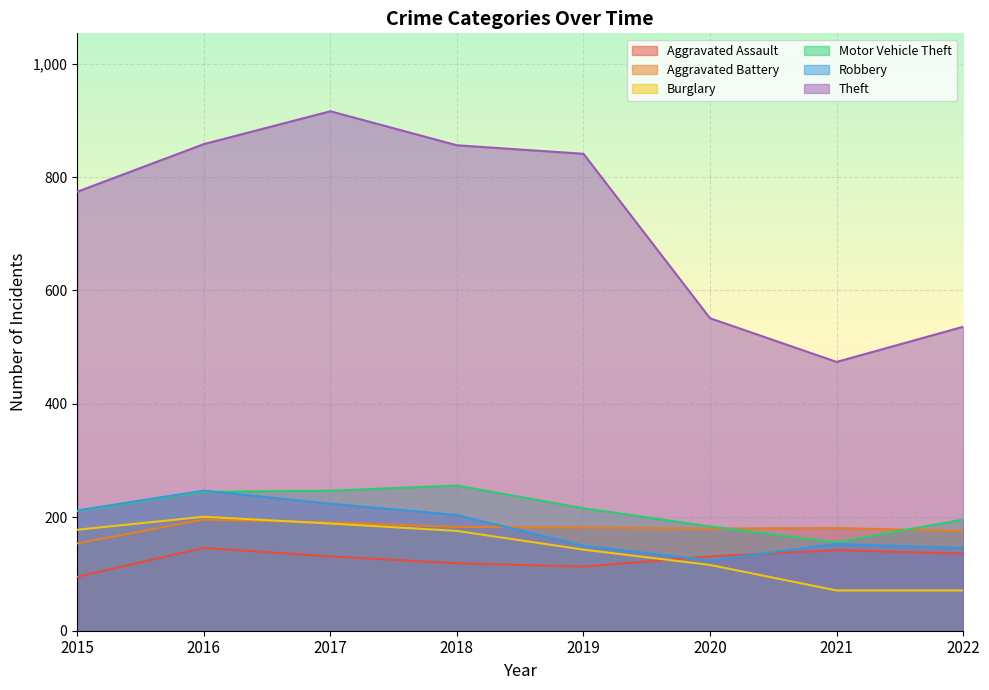

Which series ends up on top after the final intersection of Motor Vehicle Theft and Robbery?

Motor Vehicle Theft